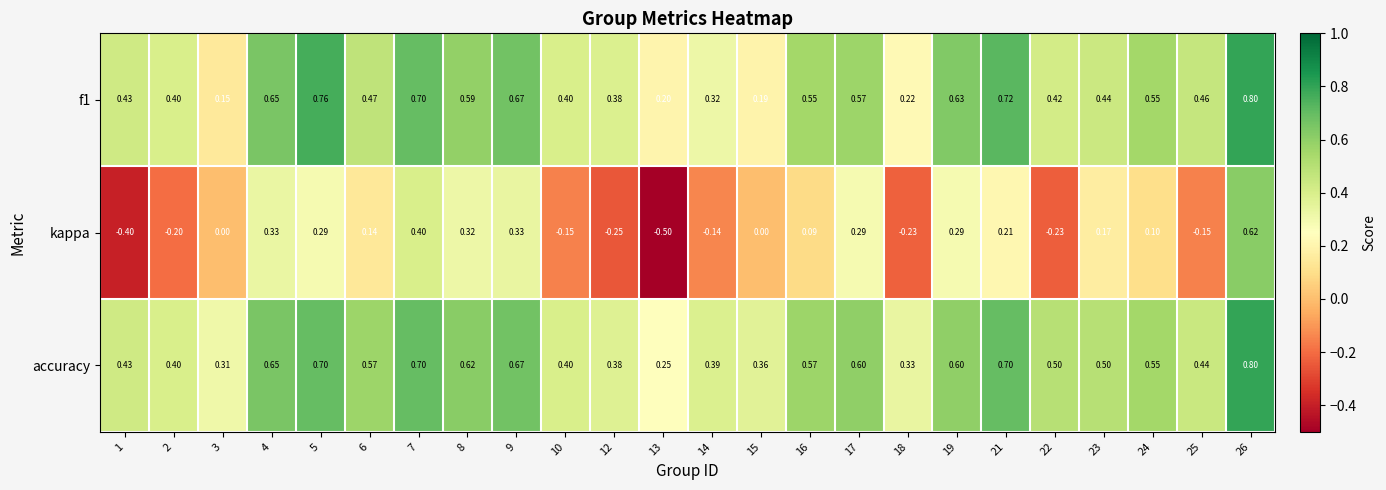

Which series has the largest total across all categories?

accuracy